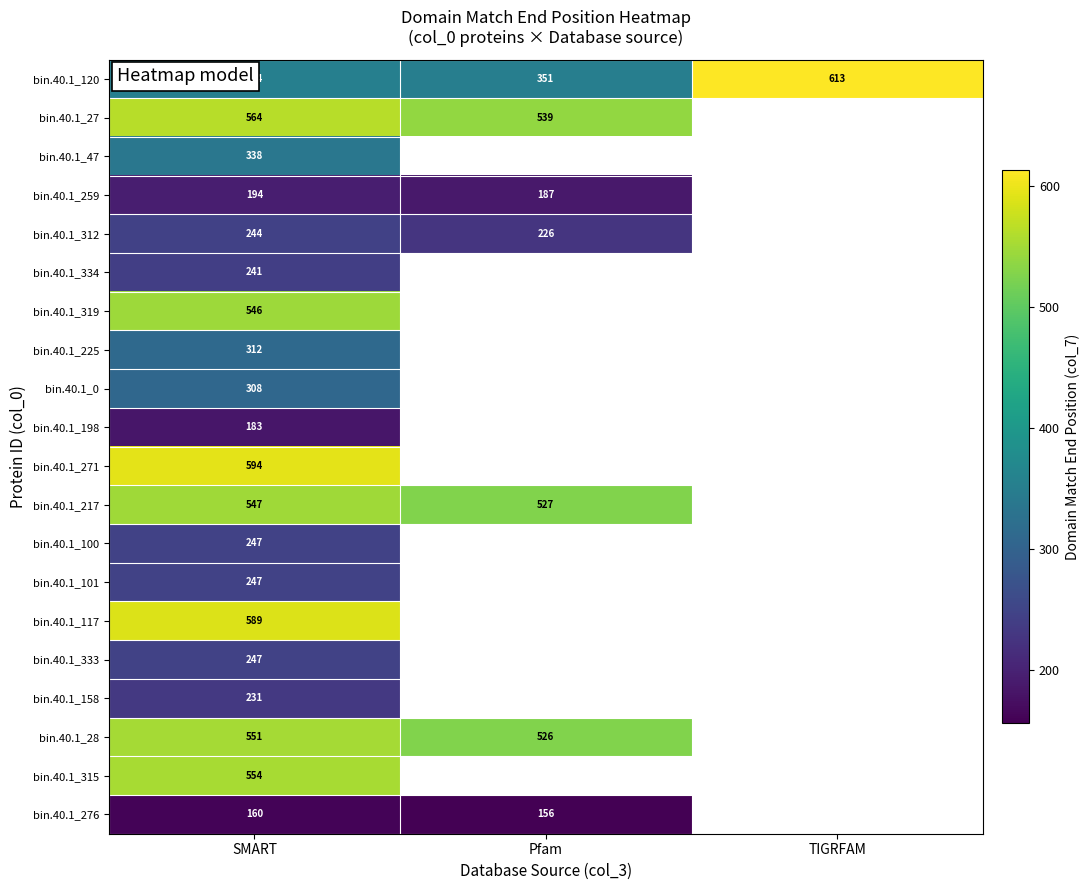

What is the difference between the bin.40.1_312 values at Pfam and SMART?

18